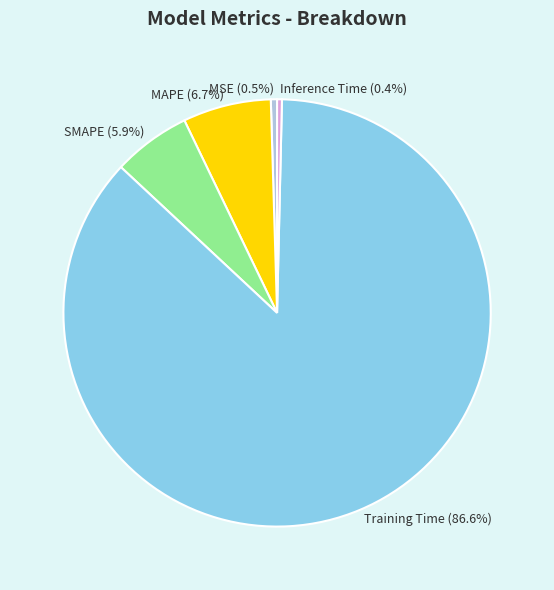

To the nearest percent, what is the difference between the largest and smallest slice percentages?

86%